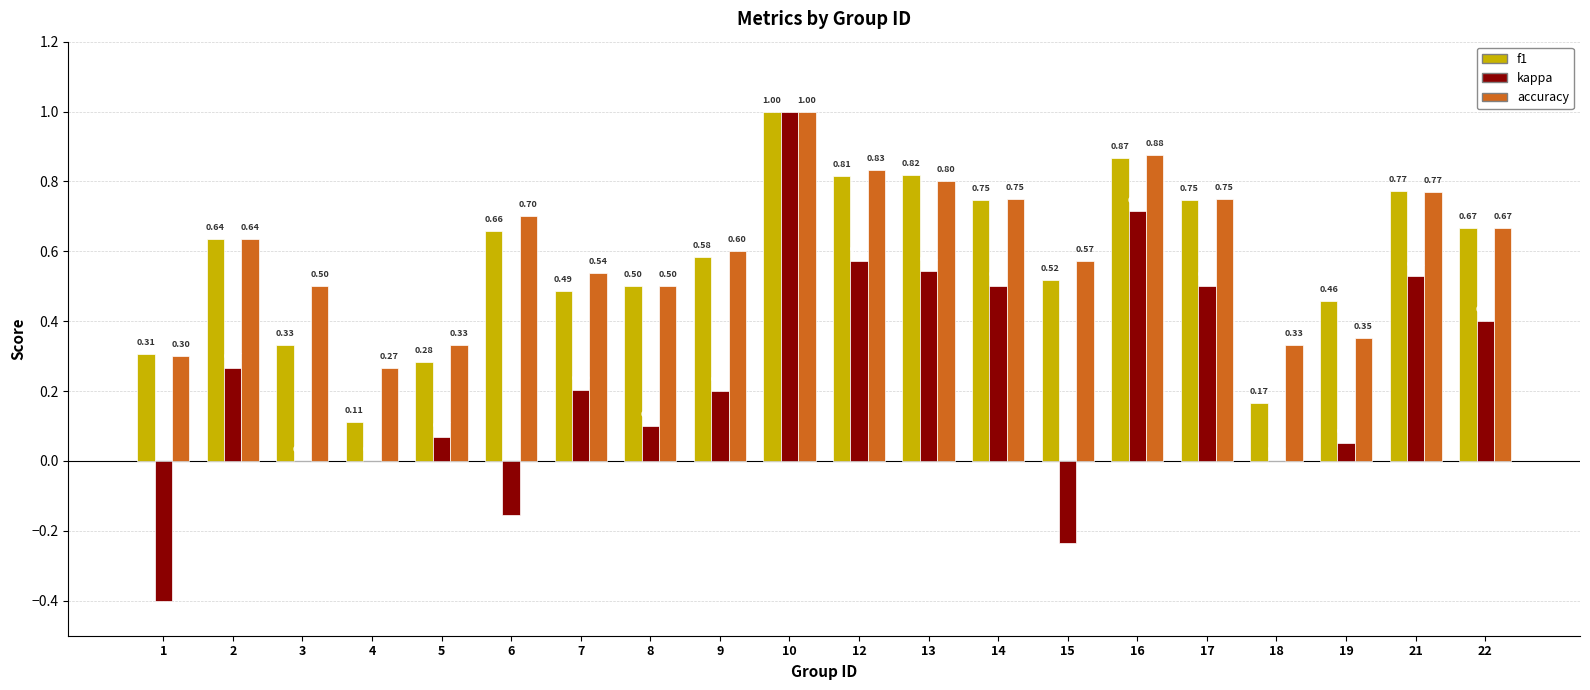

What is the sum of the f1 values at 1 and 13?

1.1